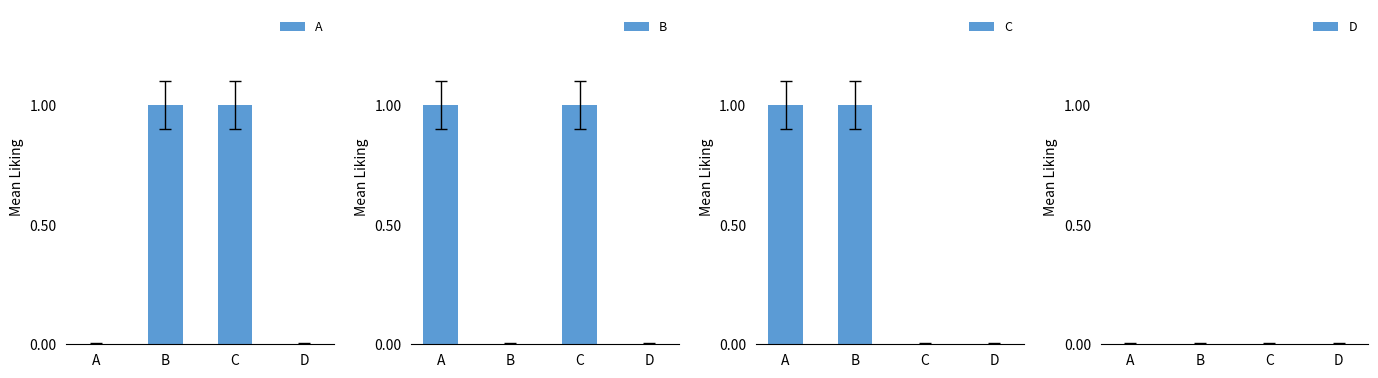

Which series has the largest total across all categories?

A